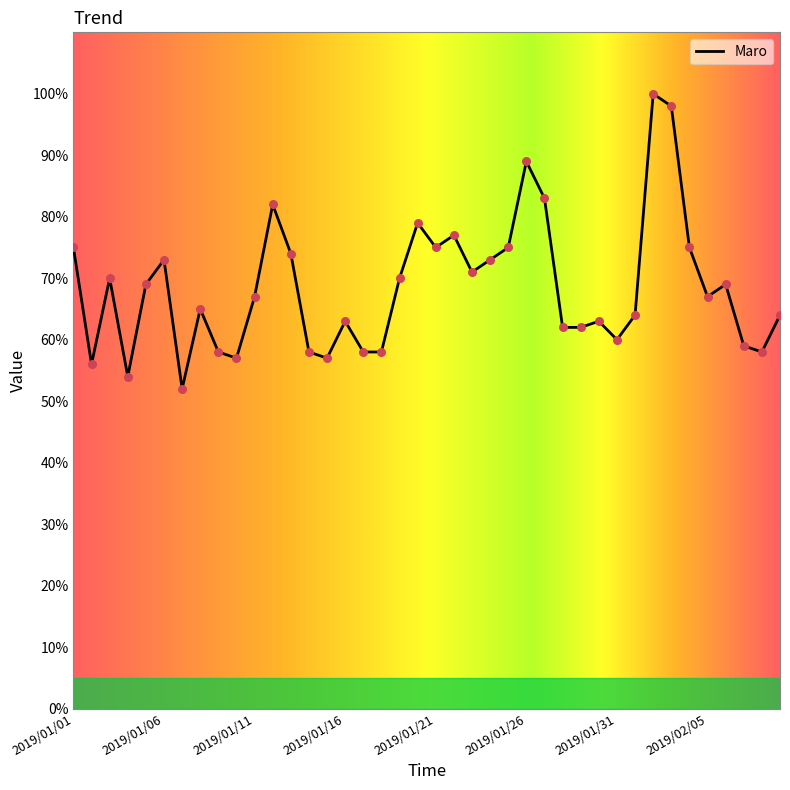

What is the greatest value displayed?

100